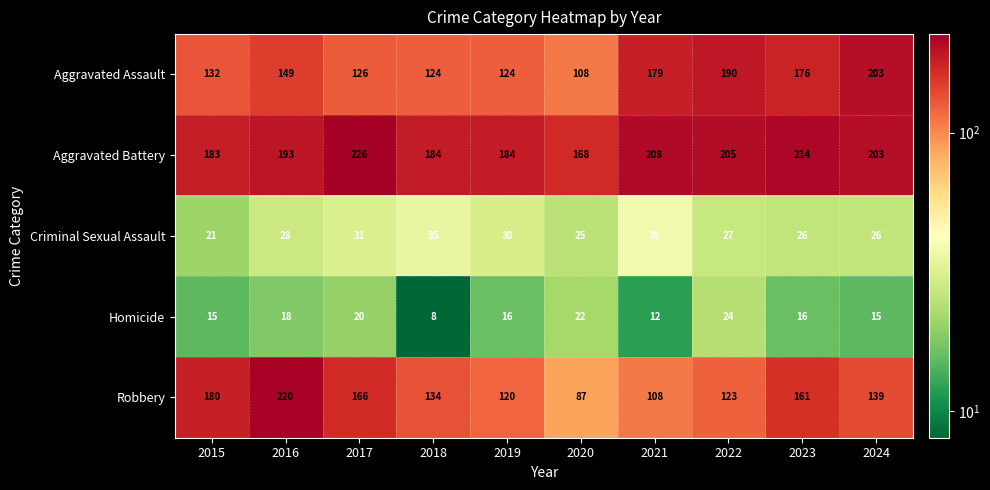

Which series changed the most between 2017 and 2024?

Aggravated Assault